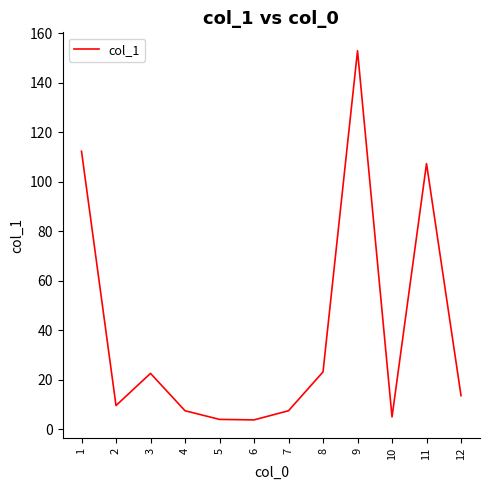

Where is the data nearest to the value 78?

11